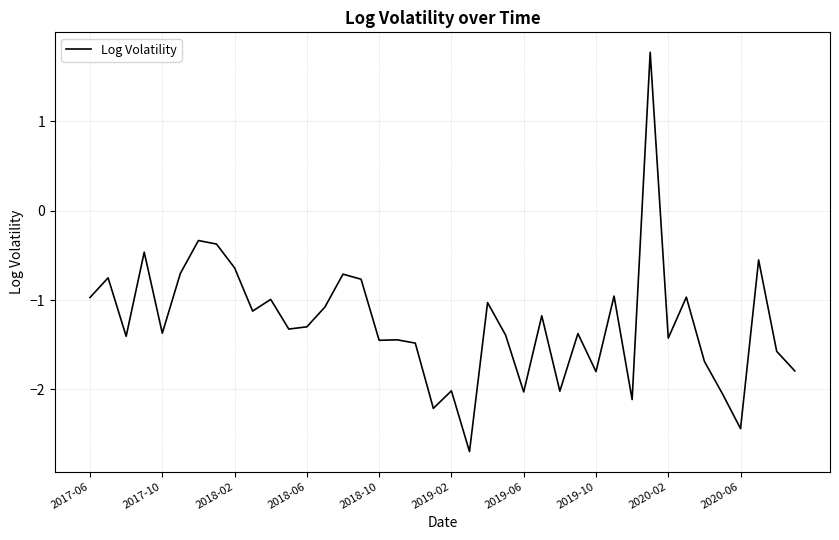

What is the smallest value displayed?

-2.7